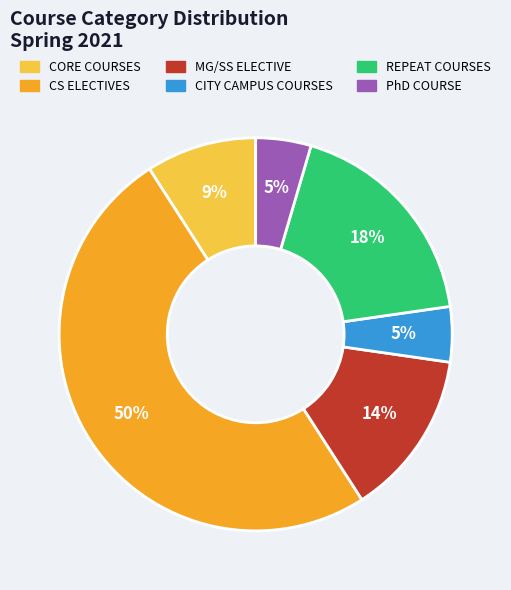

What is the largest slice in the pie chart?

CS ELECTIVES